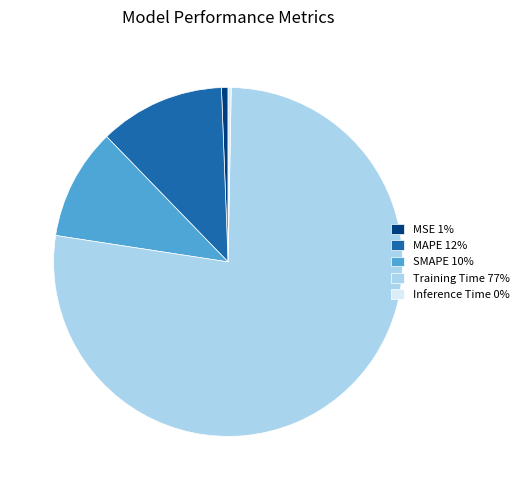

Does any single category account for the majority?

Yes